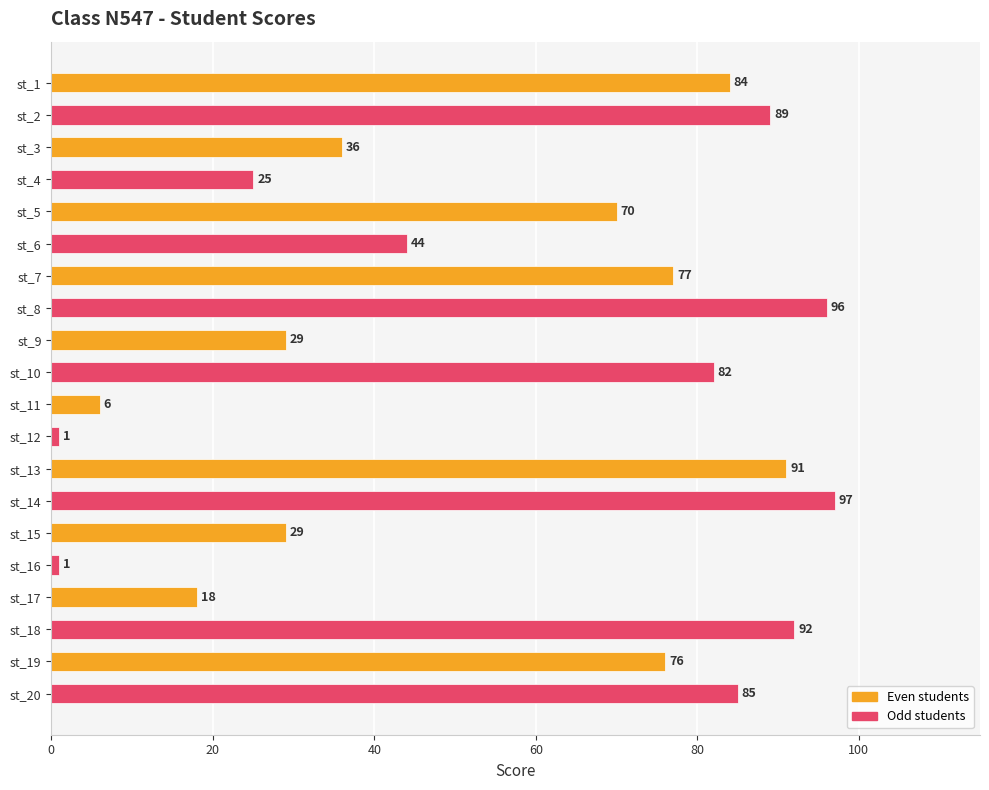

Reading top to bottom, transcribe all the data shown in this chart.

st_1=84	st_2=89	st_3=36	st_4=25	st_5=70	st_6=44	st_7=77	st_8=96	st_9=29	st_10=82	st_11=6	st_12=1	st_13=91	st_14=97	st_15=29	st_16=1	st_17=18	st_18=92	st_19=76	st_20=85